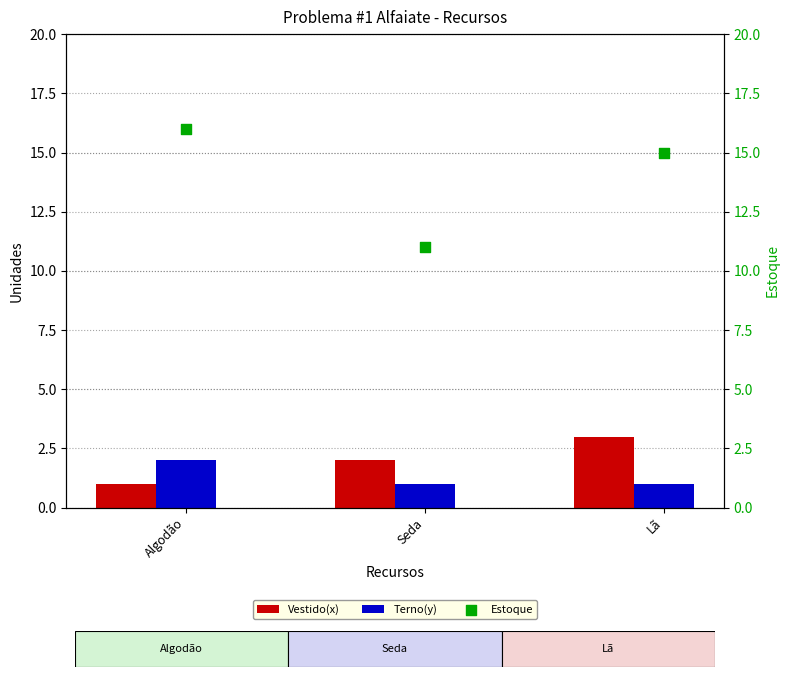

At which category is the sum across all series the highest?

Algodão